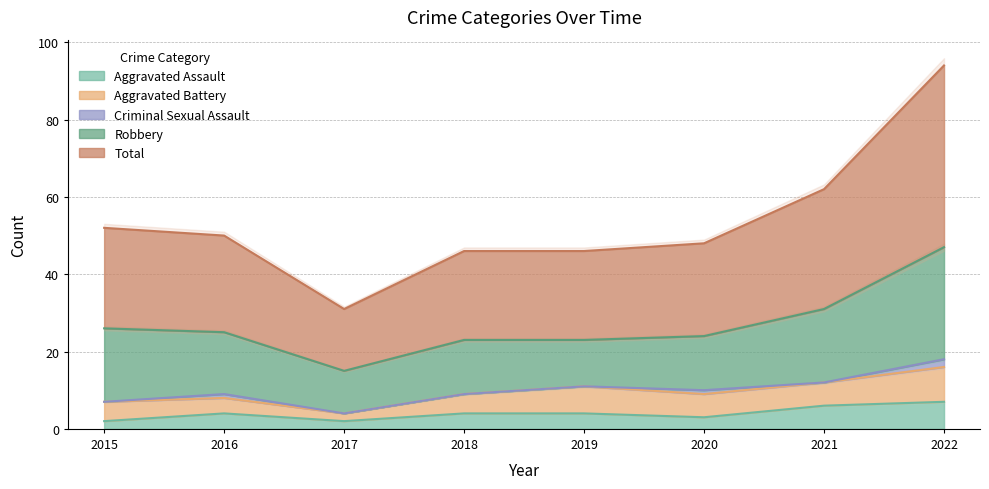

Reading left to right, extract all data points from this chart.

Aggravated Assault: 2015=2	2016=4	2017=2	2018=4	2019=4	2020=3	2021=6	2022=7
Aggravated Battery: 2015=5	2016=4	2017=2	2018=5	2019=7	2020=6	2021=6	2022=9
Criminal Sexual Assault: 2015=0	2016=1	2017=0	2018=0	2019=0	2020=1	2021=0	2022=2
Robbery: 2015=19	2016=16	2017=11	2018=14	2019=12	2020=14	2021=19	2022=29
Total: 2015=26	2016=25	2017=16	2018=23	2019=23	2020=24	2021=31	2022=47